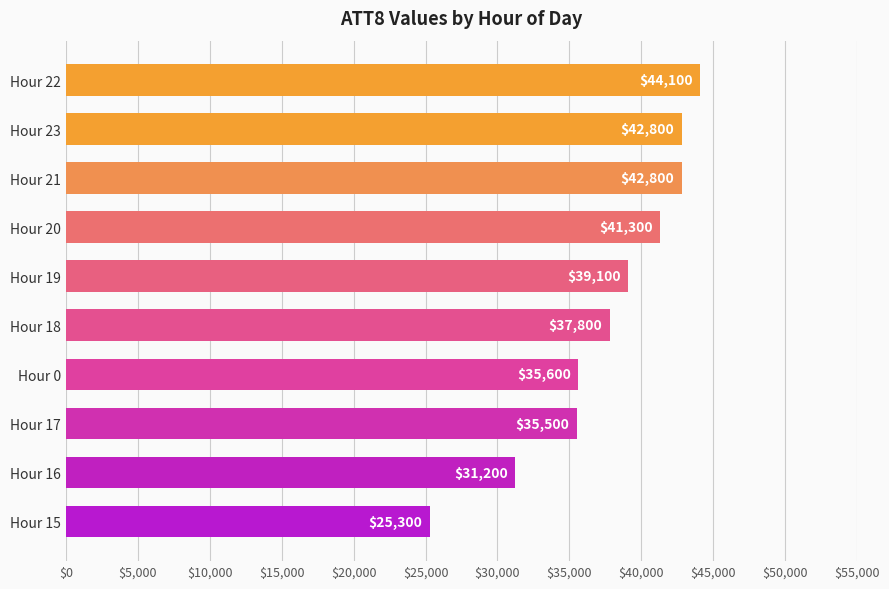

What is the average value?

37550